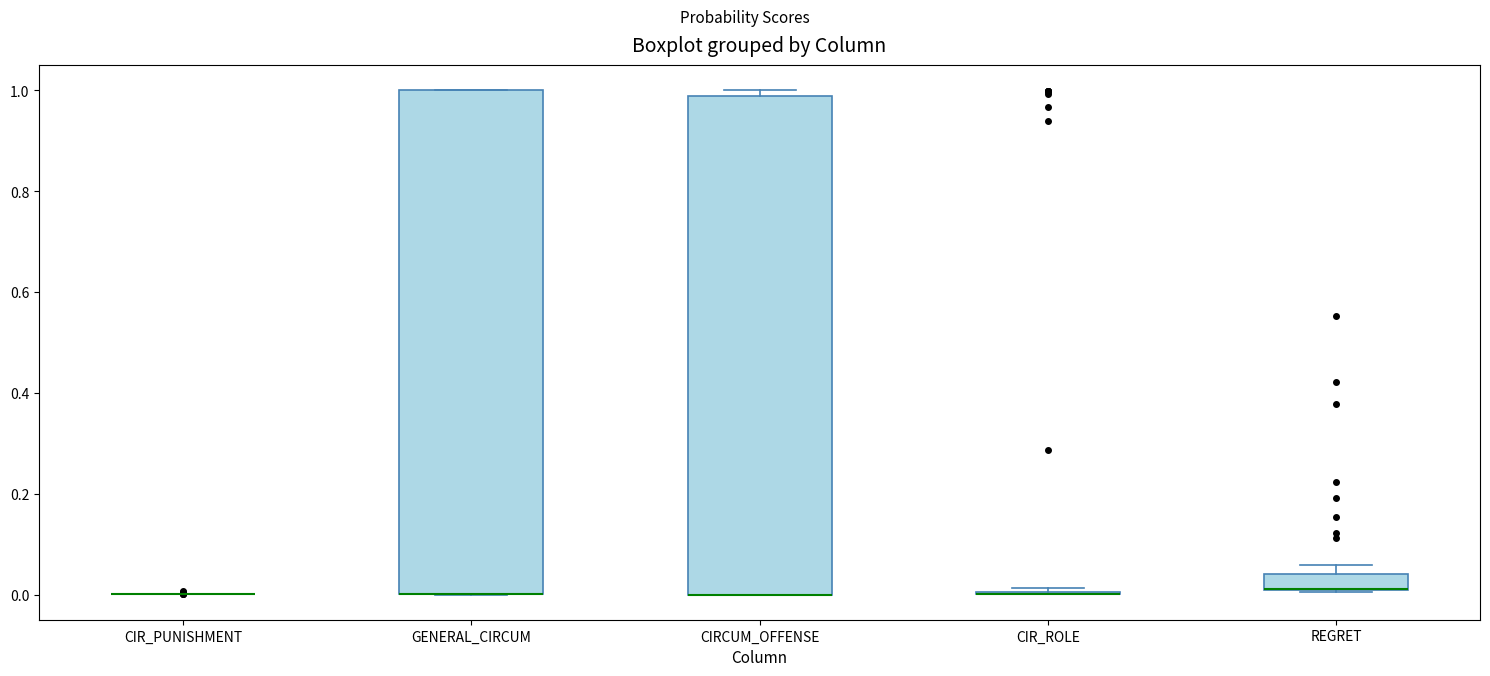

Reading left to right, transcribe this box plot: for each box, give where its median line is, the range the box spans, and where its two whiskers end, as read against the y-axis. The values are not printed on the chart, so give them approximately, as read against the axis.

CIR_PUNISHMENT: box collapsed to a line at 0.00, whiskers 0.00 to 0.00
GENERAL_CIRCUM: median 0.00 (drawn on the box's lower edge), box 0.00 to 1.00, whiskers 0.00 to 1.00
CIRCUM_OFFENSE: median 0.00 (drawn on the box's lower edge), box 0.00 to 0.98, whiskers 0.00 to 1.00
CIR_ROLE: box collapsed to a line at 0.00, whiskers 0.00 to 0.02
REGRET: median 0.02 (drawn on the box's lower edge), box 0.00 to 0.04, whiskers 0.00 to 0.06